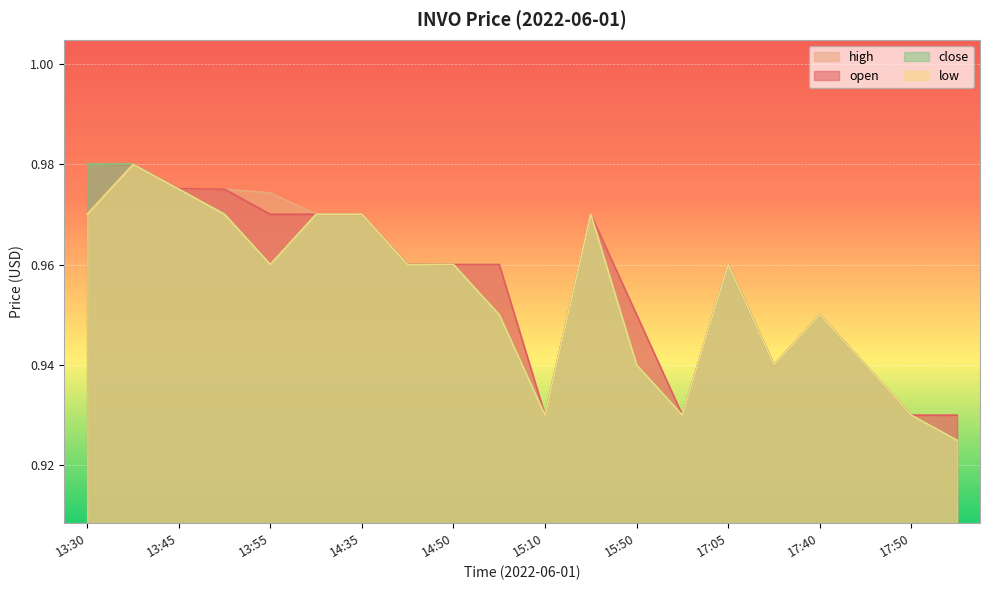

Count the number of data series in this chart.

4